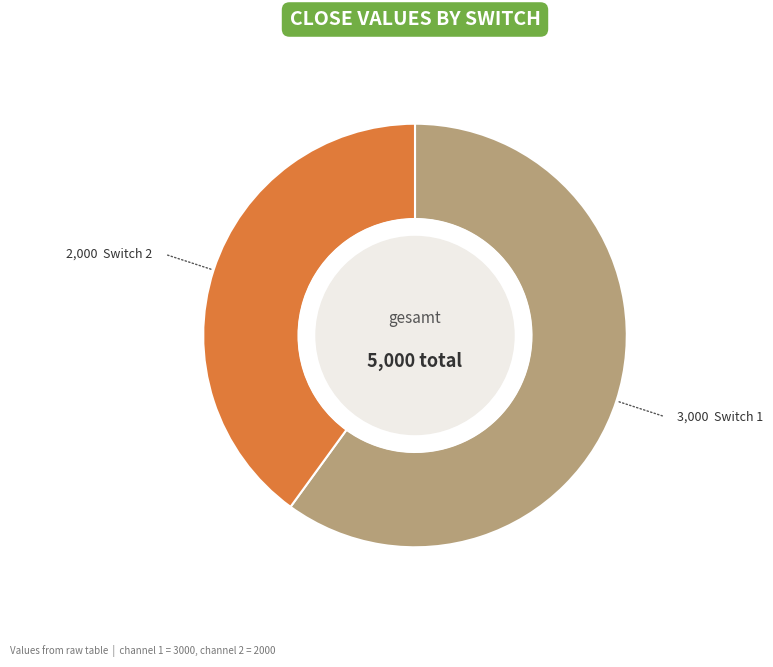

Is there a majority slice in this chart?

Yes